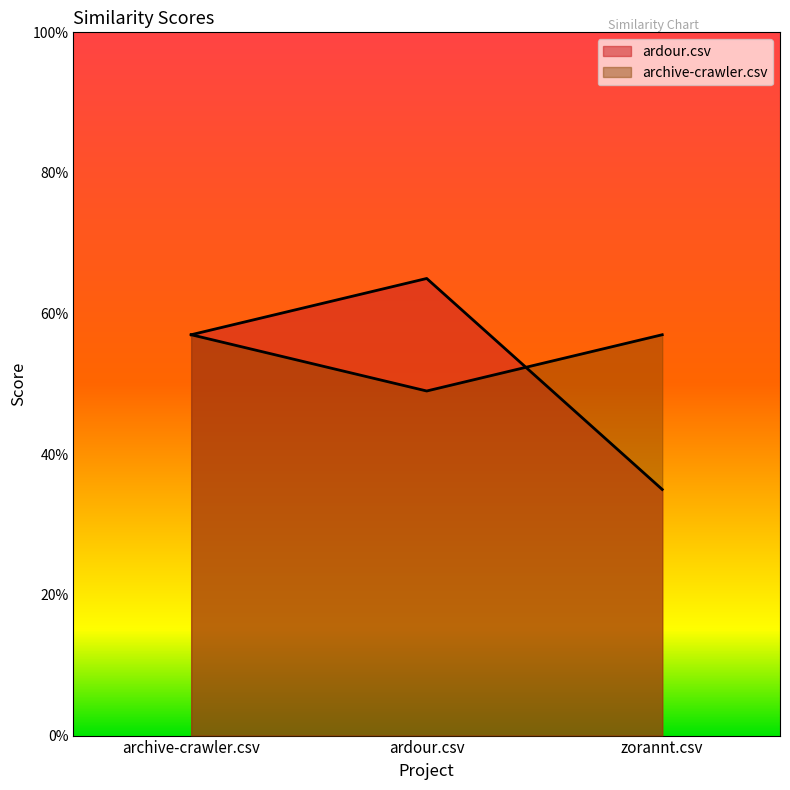

Reading left to right, extract all data points from this chart.

ardour.csv: 0.6	0.7	0.3
archive-crawler.csv: 0.6	0.5	0.6